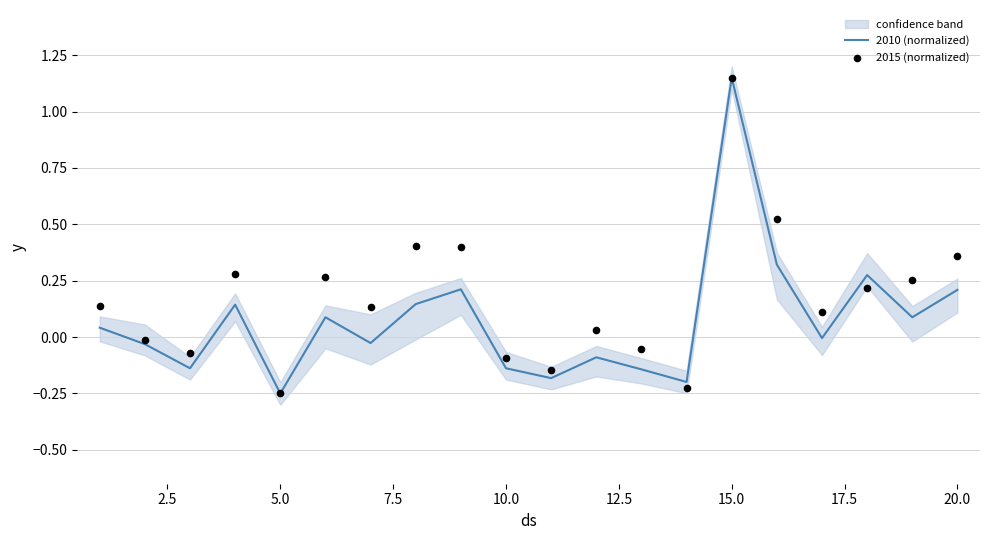

What is the total value across all series at 7.5?

0.4